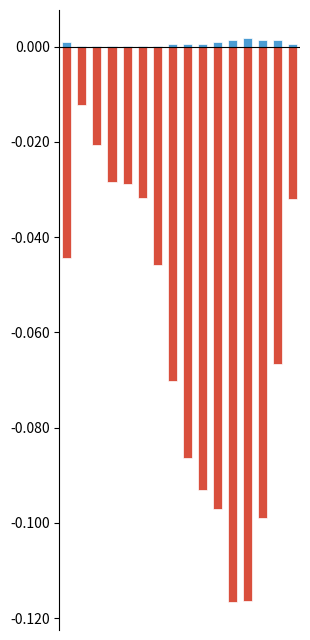

Reading right to left, extract all data points from this chart.

patients_in_hospital: 15=0.0	14=0.0	13=0.0	12=0.0	11=0.0	10=0.0	9=0.0	8=0.0	7=0.0	6=0.0	5=0.0	4=0.0	3=0.0	2=0.0	1=0.0	0=0.0
patients_recovered: 15=-0.0	14=-0.1	13=-0.1	12=-0.1	11=-0.1	10=-0.1	9=-0.1	8=-0.1	7=-0.1	6=-0.0	5=-0.0	4=-0.0	3=-0.0	2=-0.0	1=-0.0	0=-0.0